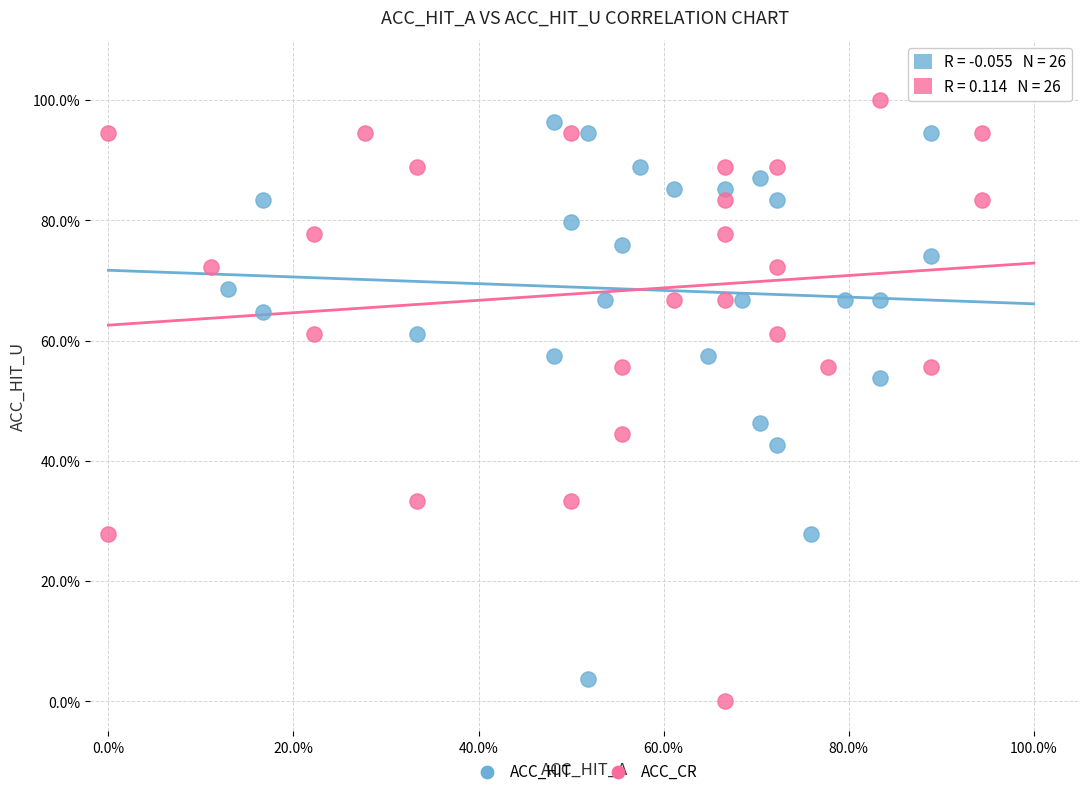

Which series contains the lowest Y value?

ACC_CR